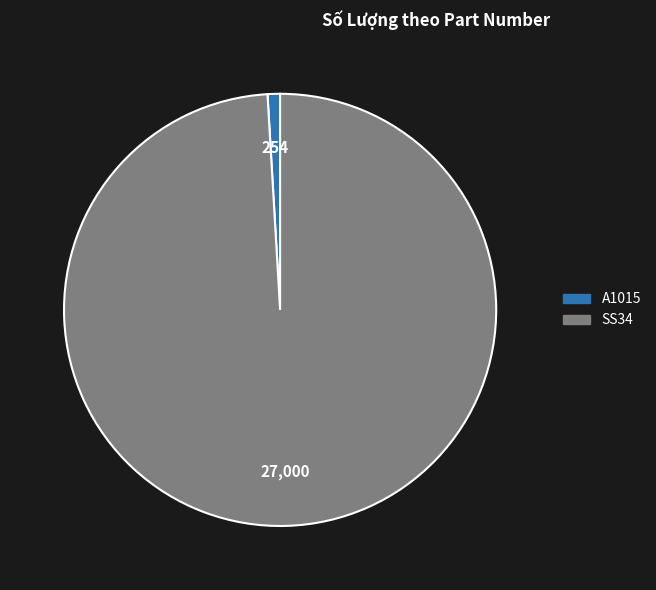

Which has a higher value, A1015 or SS34?

SS34